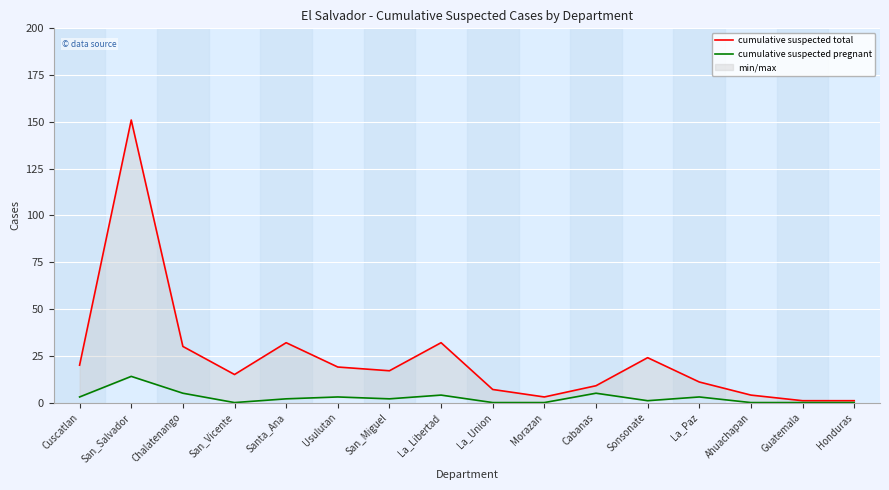

Rank the series by their maximum value, from highest to lowest.

cumulative suspected total, cumulative suspected pregnant